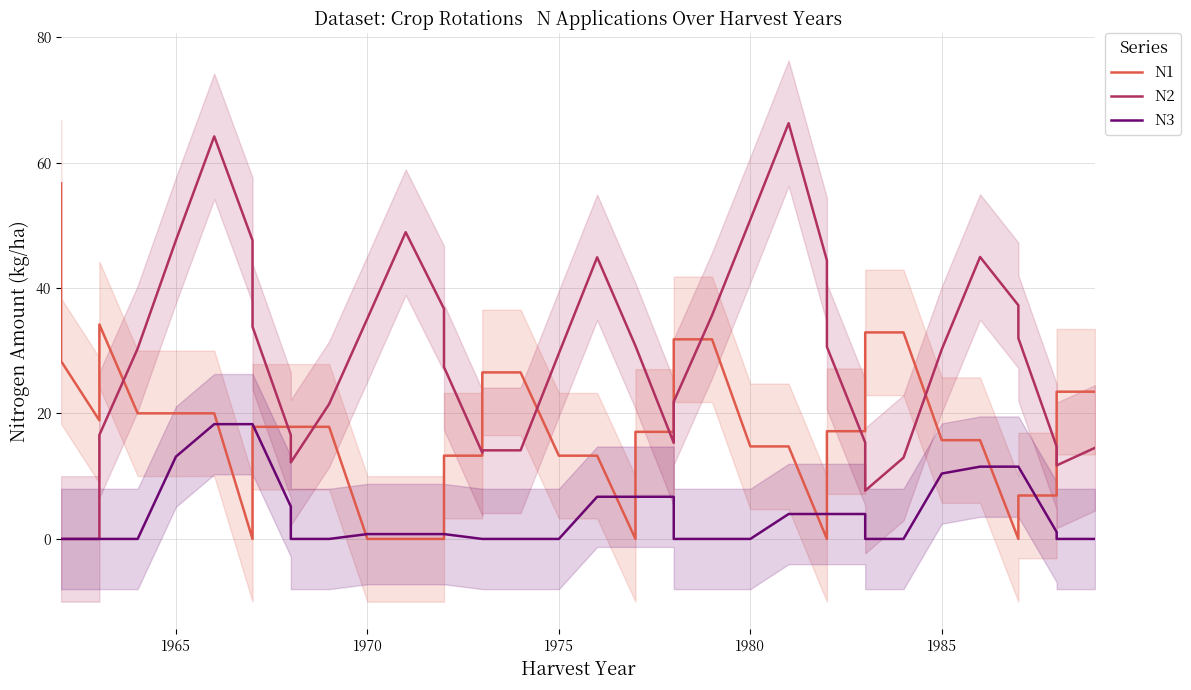

How many interior local valleys does the N1 series have?

5